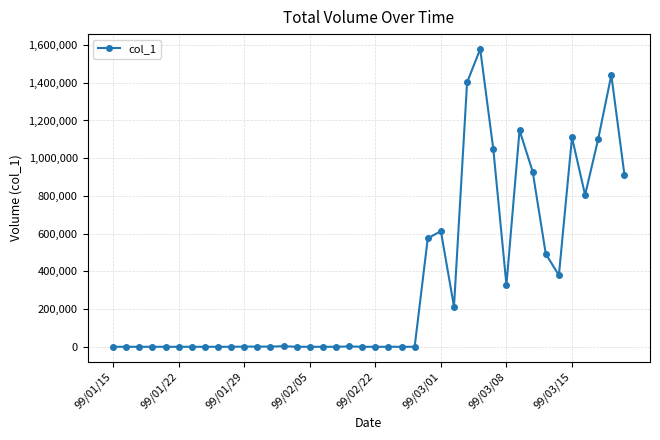

What is the average value?

352100